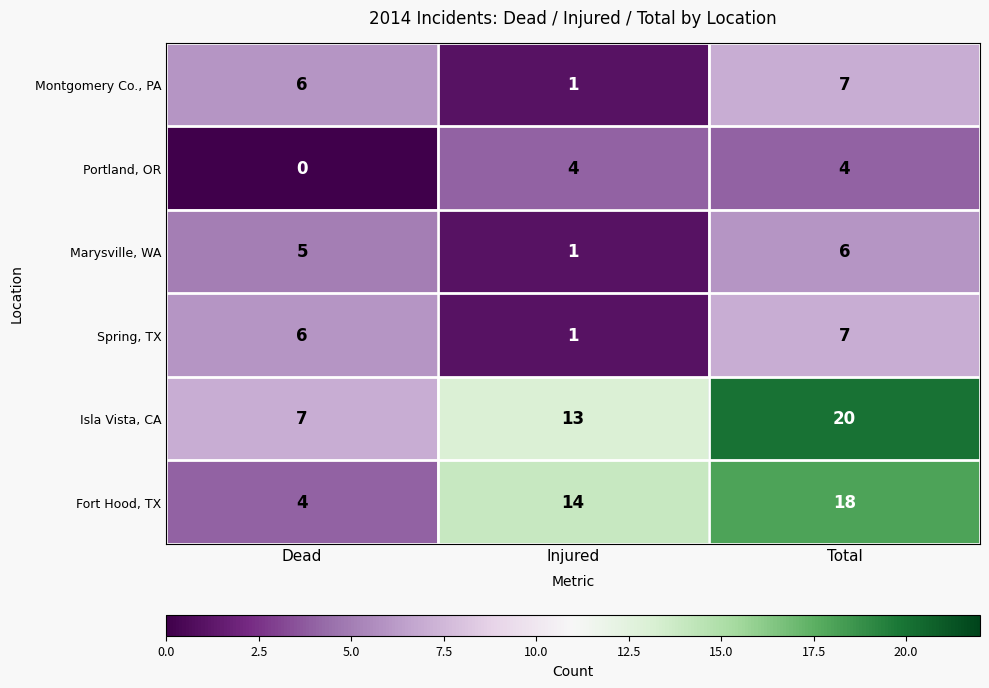

Which series changed the most between Injured and Total?

Isla Vista, CA